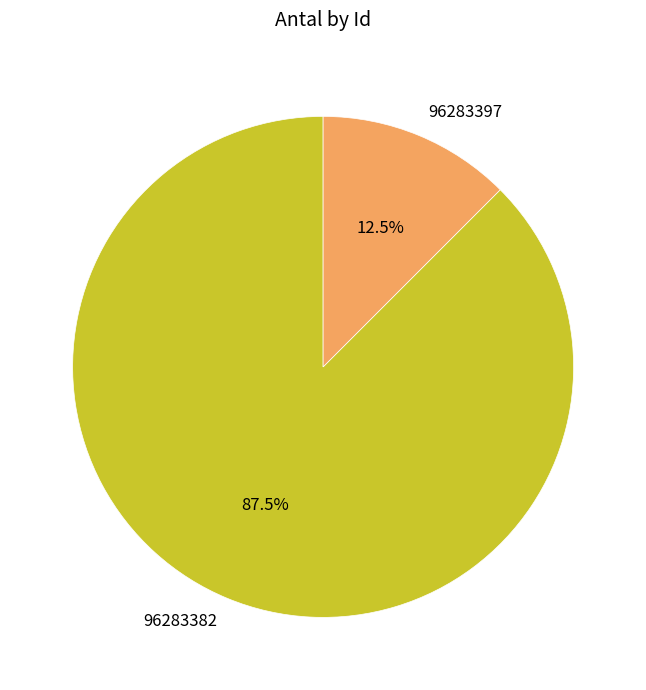

What is the smallest slice in the pie chart?

96283397